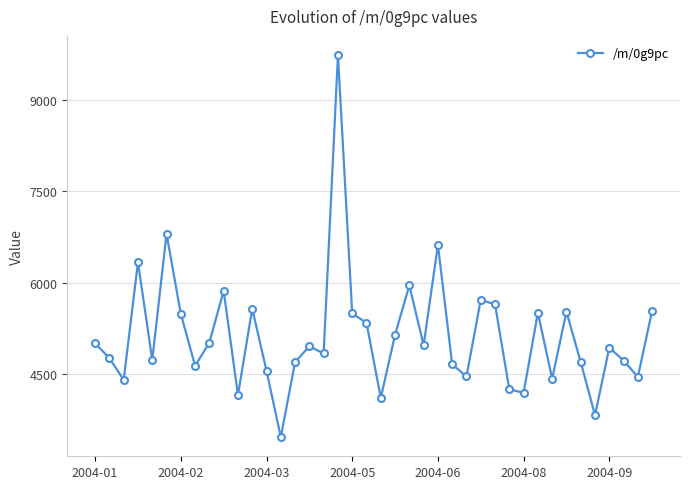

True or false: the data has more than 0 interior local peaks.

True